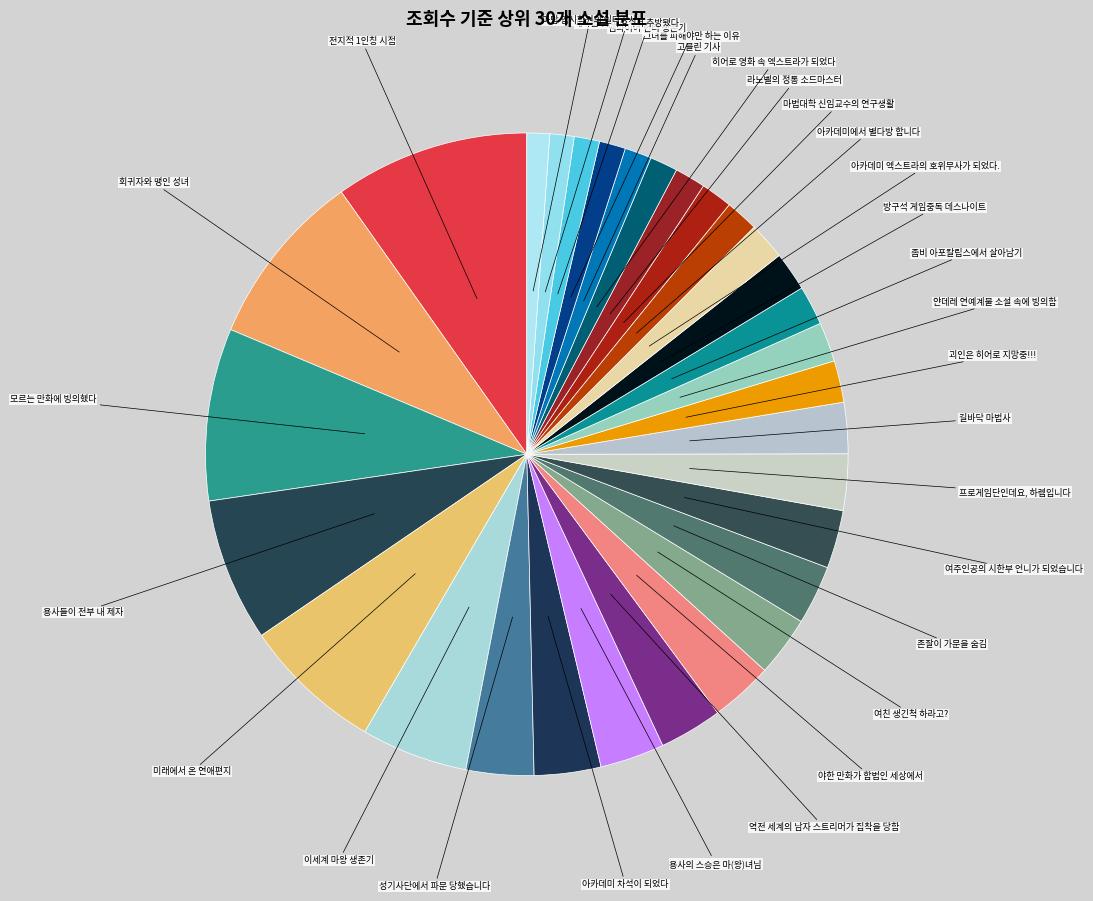

Do 좀비 아포칼립스에서 살아남기 and 라노벨의 정통 소드마스터 together represent more than half of the pie?

No